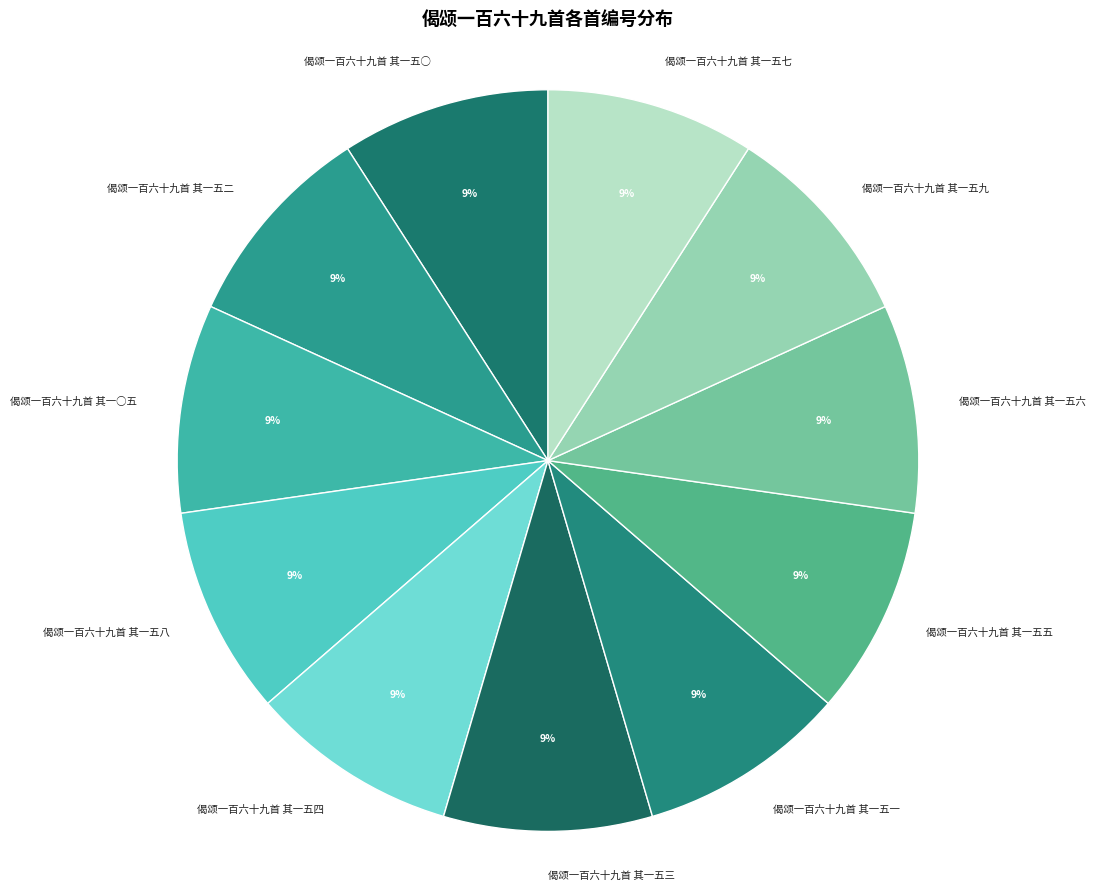

To the nearest percent, what percentage of the pie is 偈颂一百六十九首 其一五四?

9%